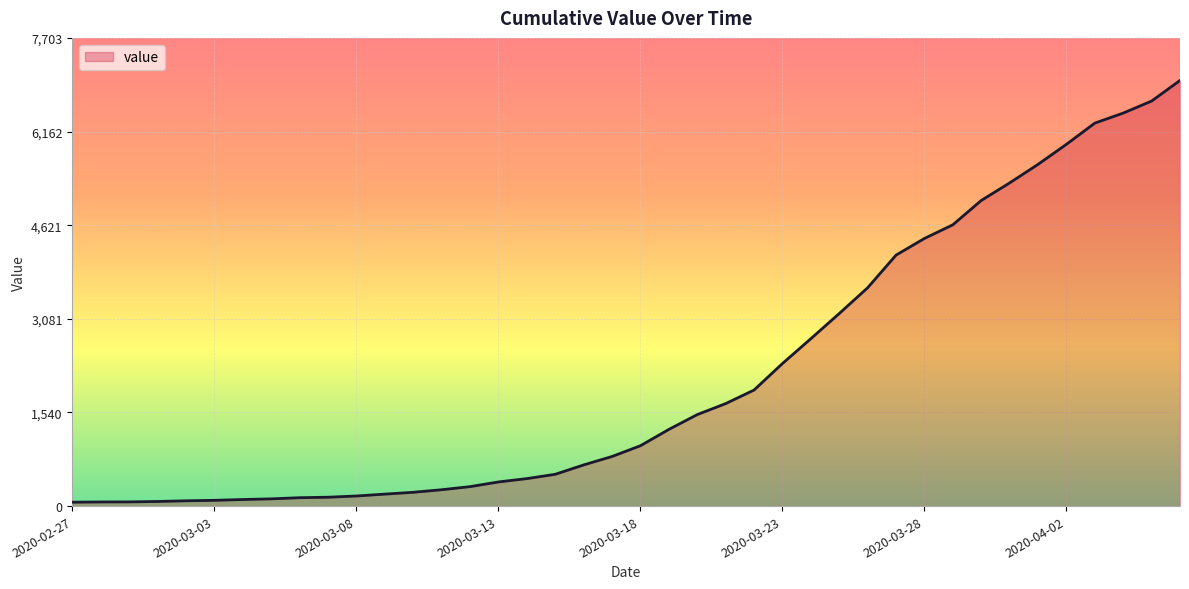

How many distinct data groups are displayed?

1